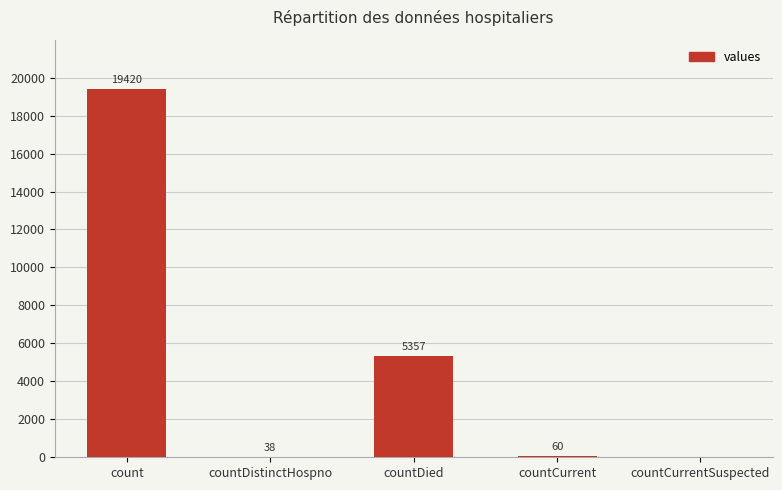

What is the sum of all values?

24875